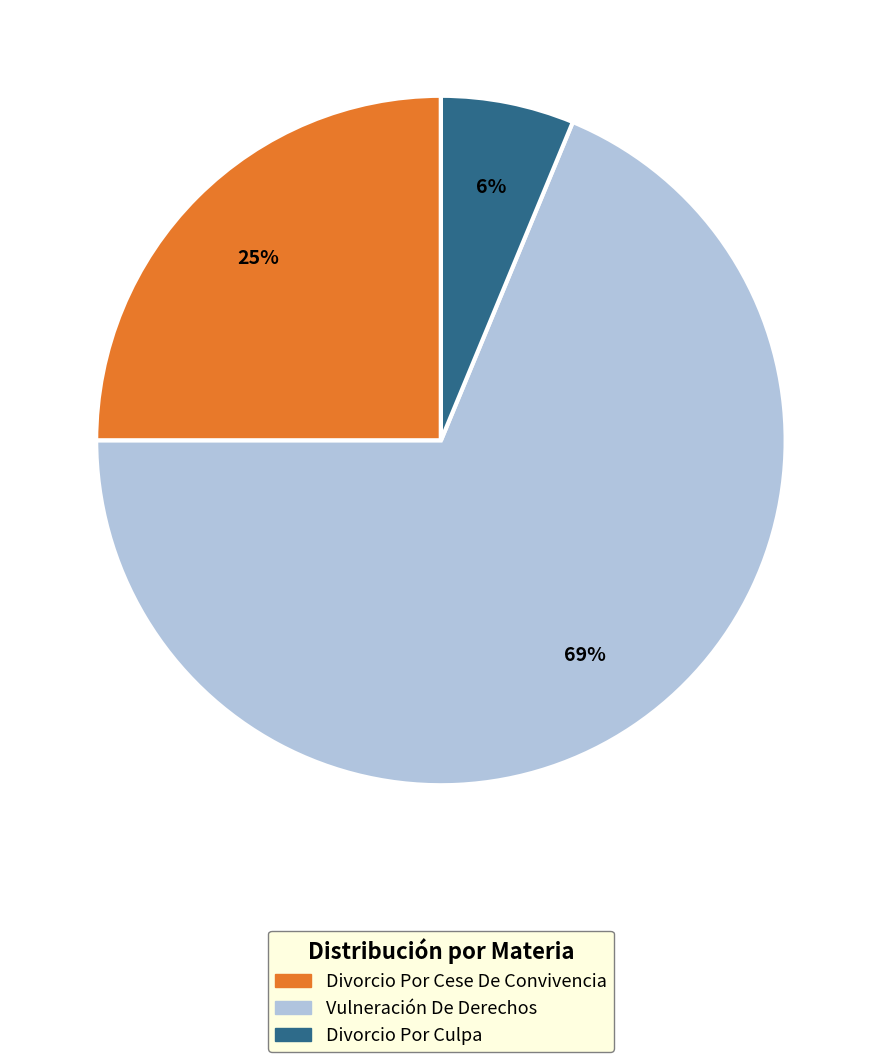

What is the majority slice?

Vulneración De Derechos